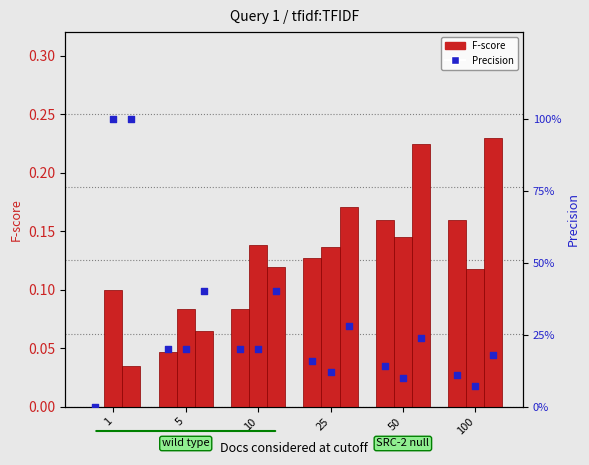

Is the value of Docs=10 (F-score) at 25 greater than the value of Docs=0 (Precision) at 1?

No